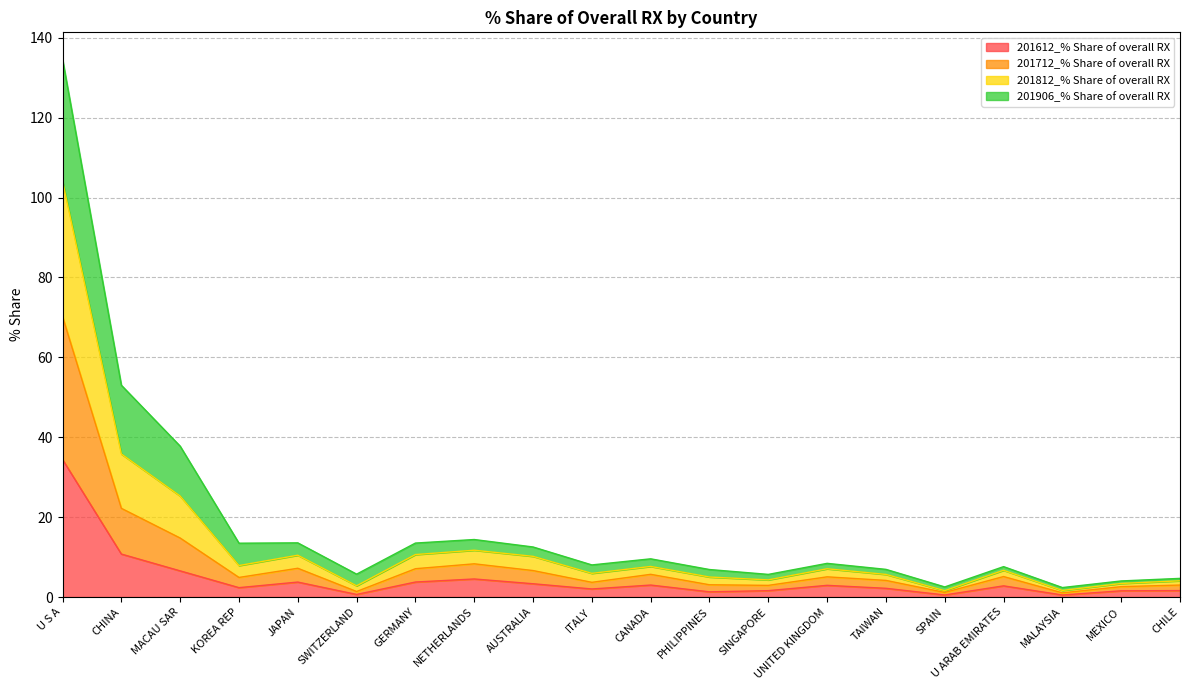

How many lines are shown in the chart?

4